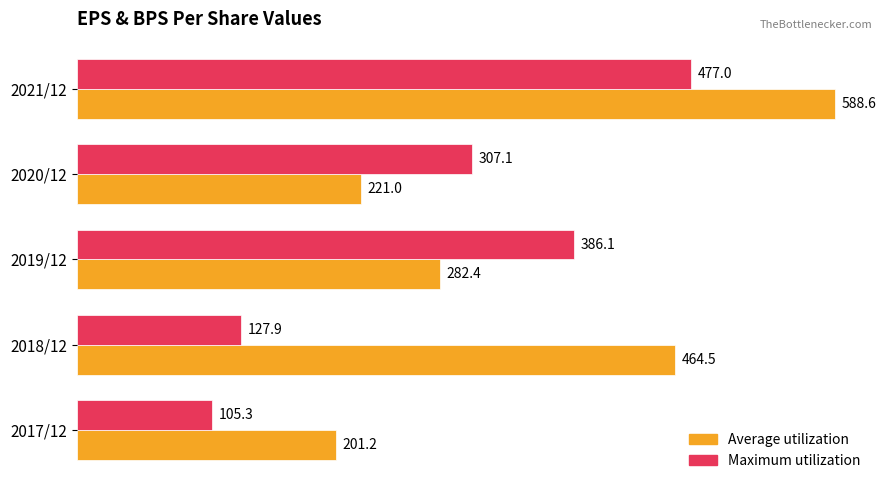

True or false: Average utilization has a value of 261.8 at 2017/12.

False